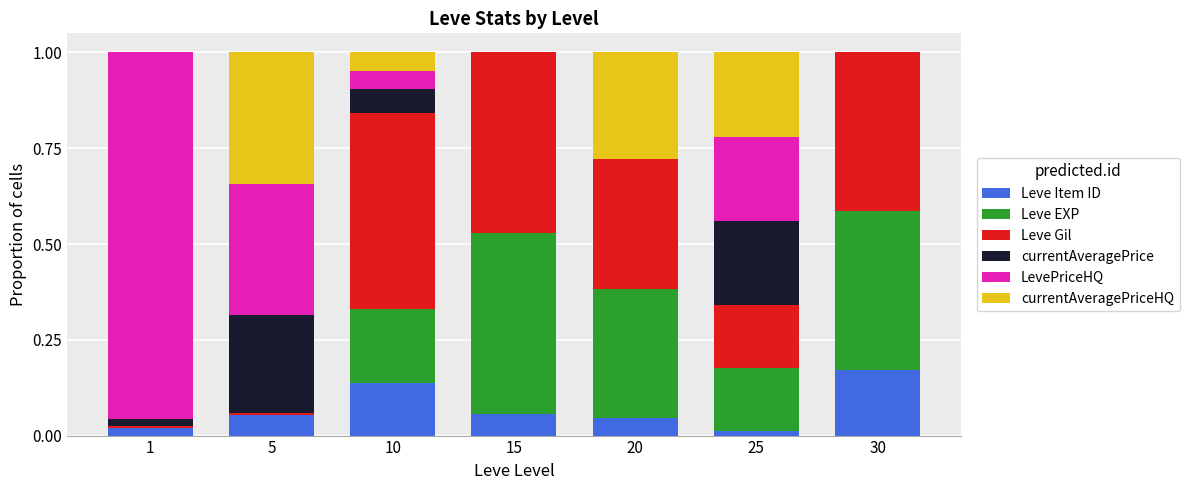

Which category has the highest value in the Leve Item ID series?

30